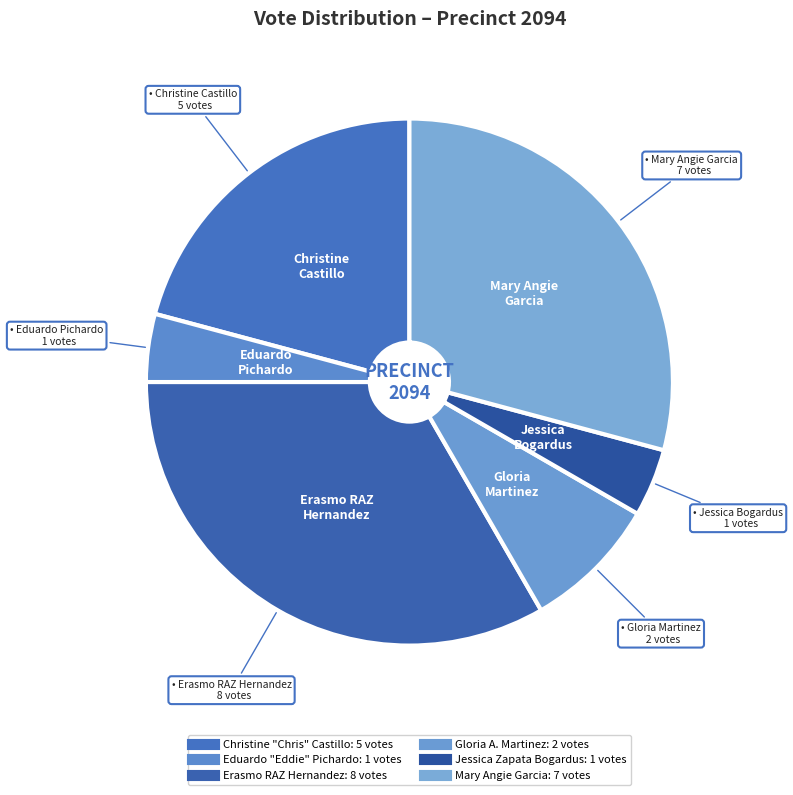

How many segments does this pie chart have?

6